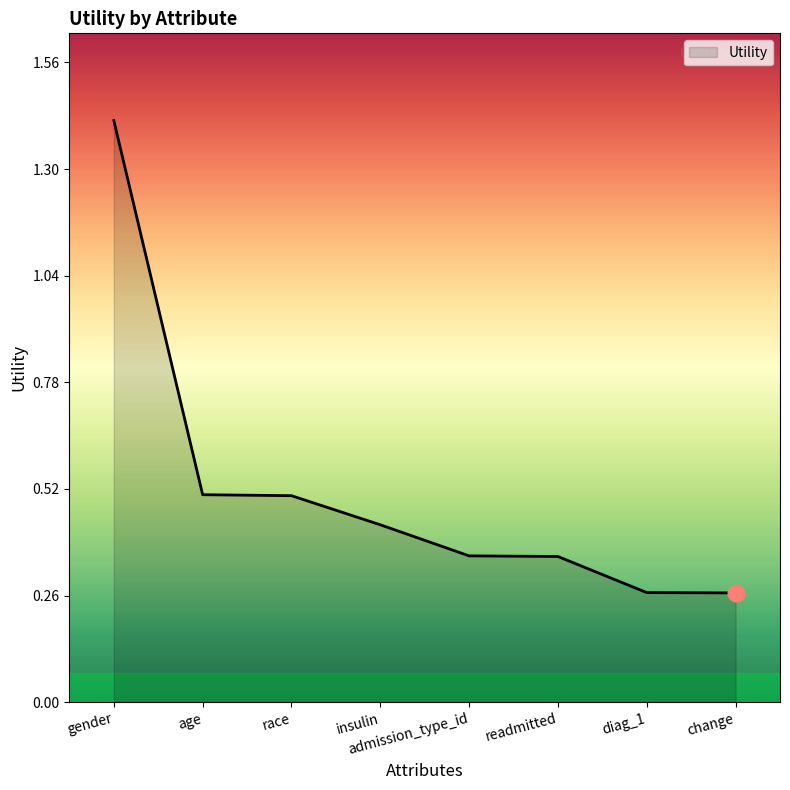

Between insulin and age, which is larger?

age